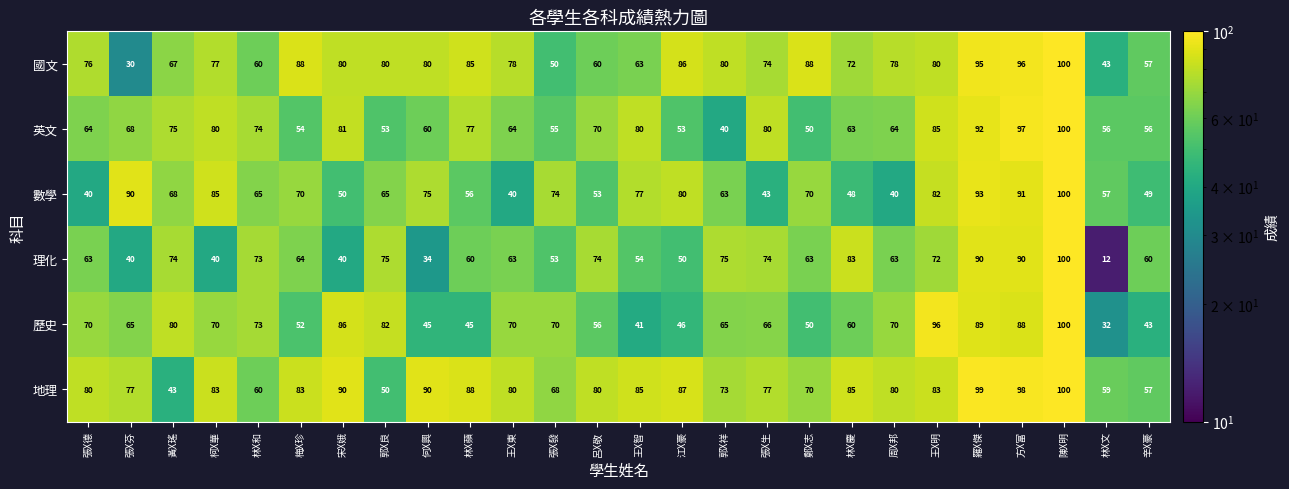

Is it true that 歷史 equals 46 at 江X豪?

True